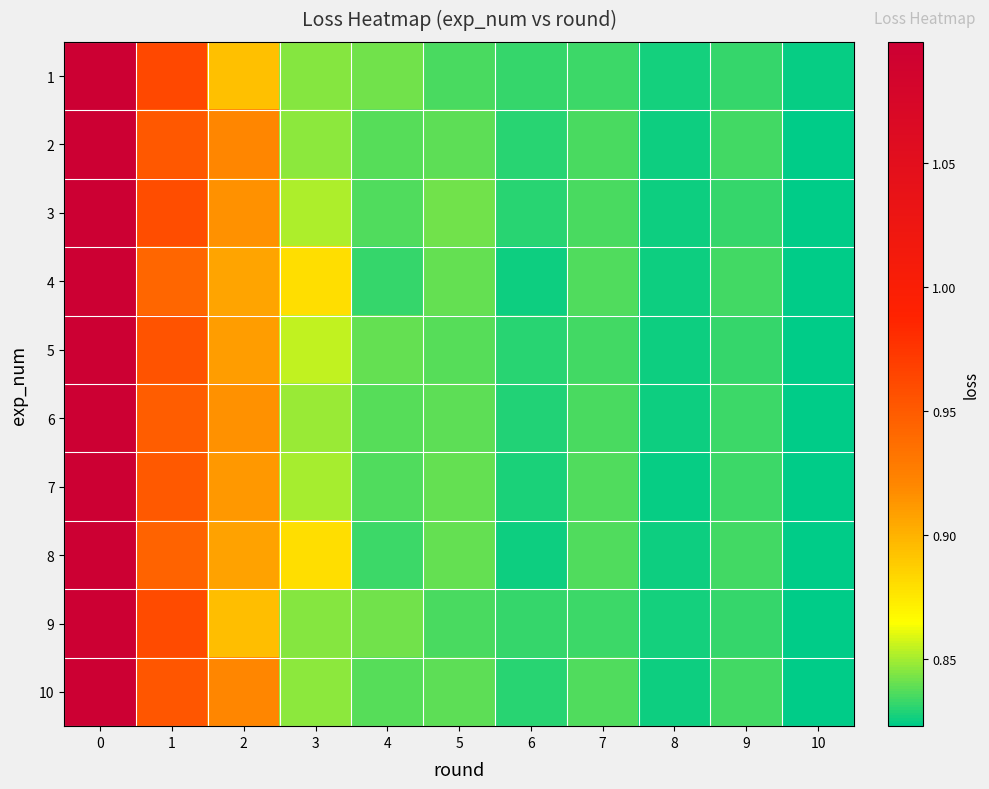

Which series has the largest total across all categories?

3